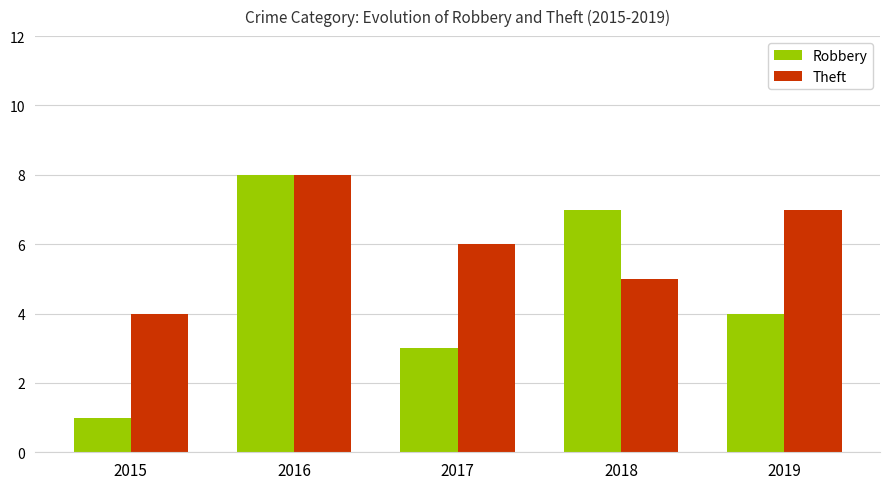

Count the Theft values in the range 5 to 7.

3